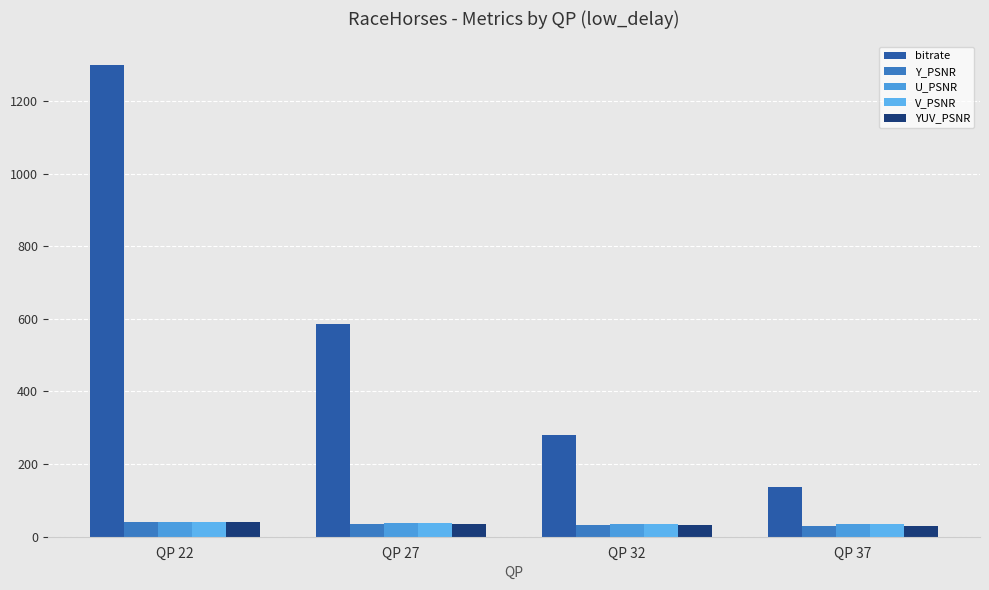

At which label is U_PSNR closest to 37?

QP 27